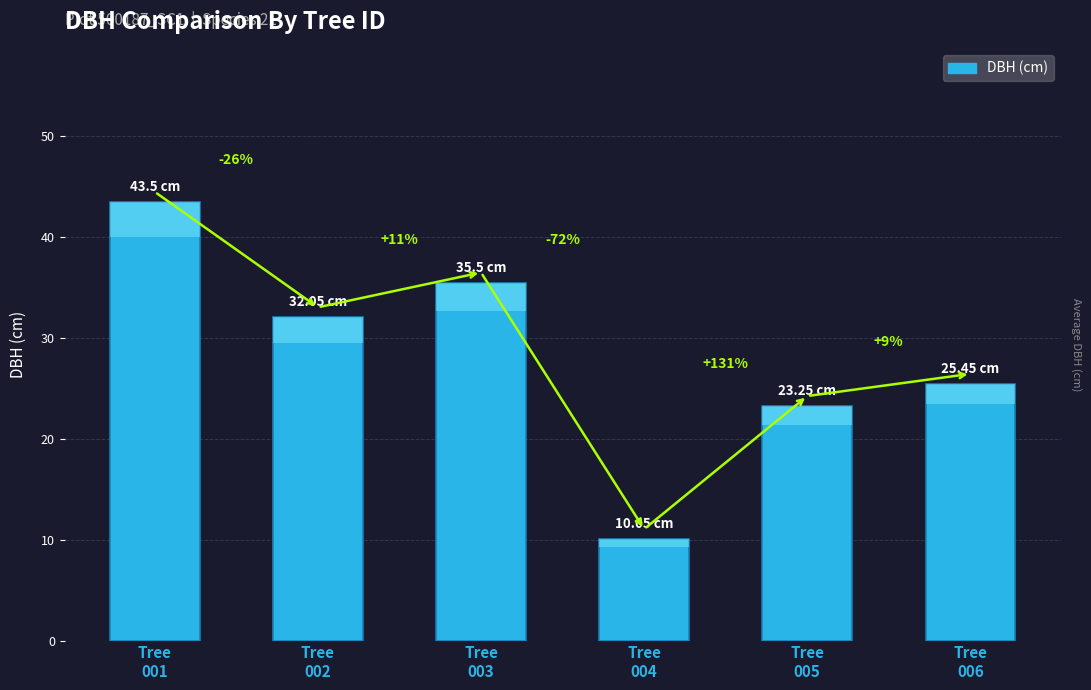

True or false: the data shows 7.9 at Tree
003.

False